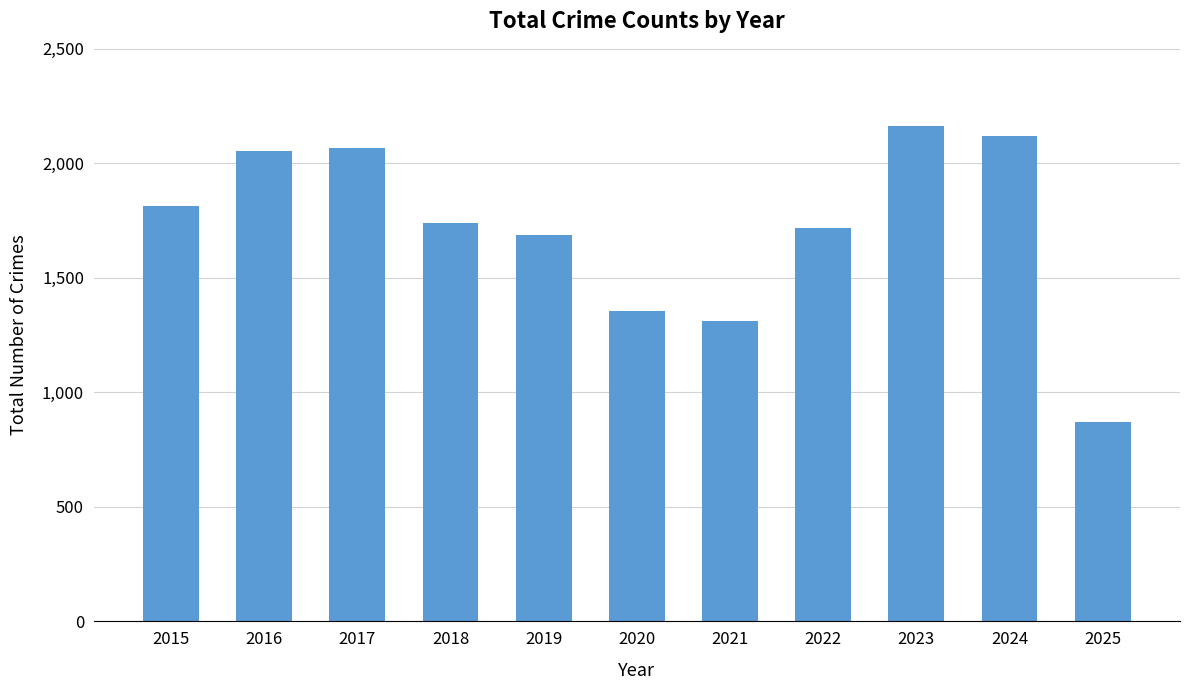

Approximately how many times larger is the value at 2018 compared to 2016?

0.8